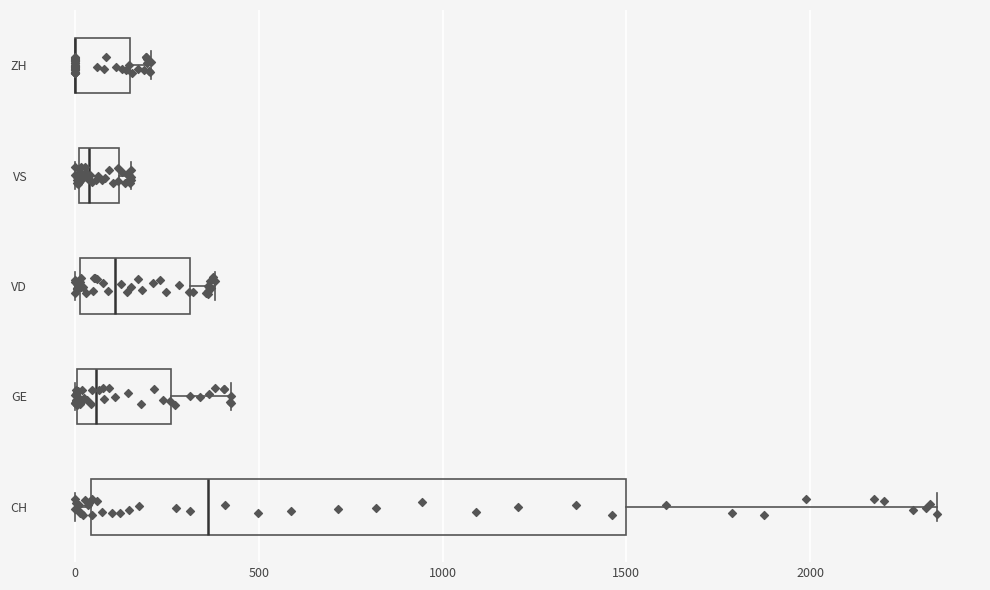

Where is the right edge of the box for CH on the x-axis? The values are not printed on the chart, so give them approximately, as read against the axis.

1500